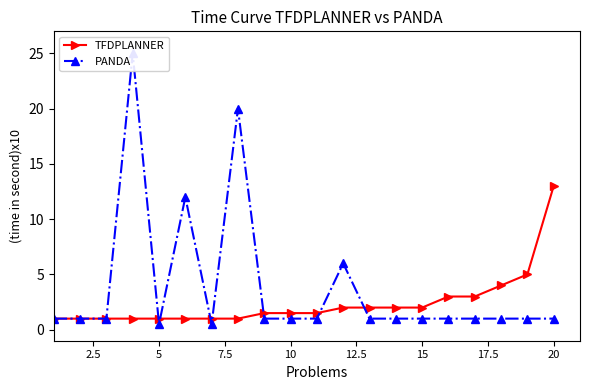

What is the maximum value for TFDPLANNER?

13.0